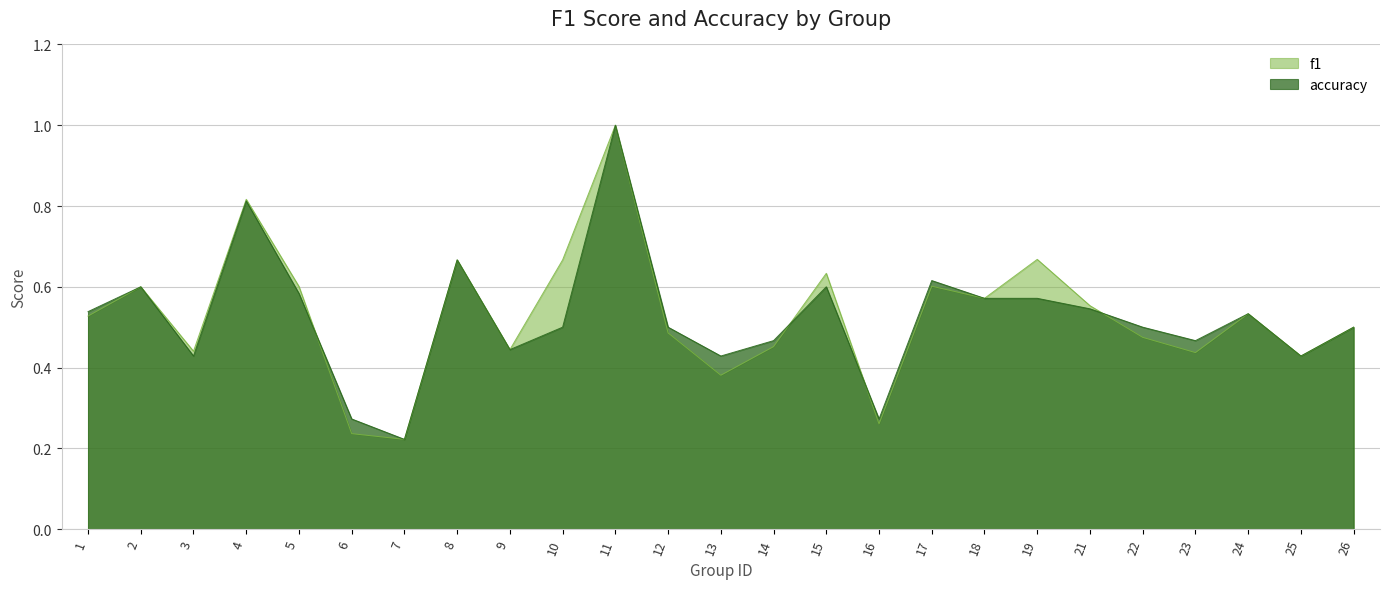

At 22, list the series in order from smallest to largest.

f1, accuracy